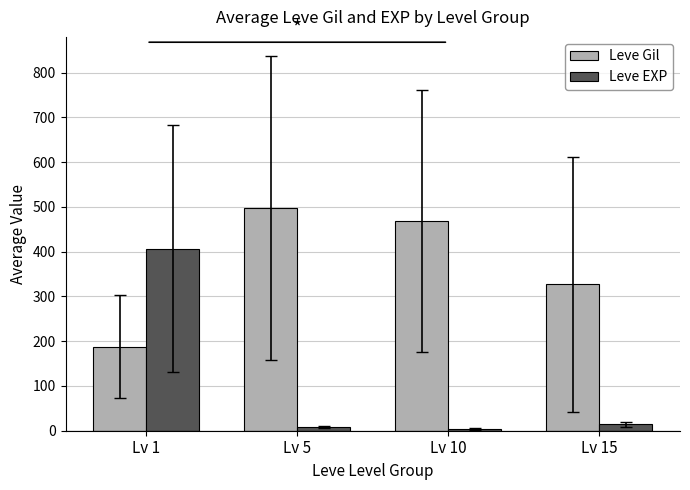

List the series in order of their overall mean, lowest first.

Leve EXP, Leve Gil